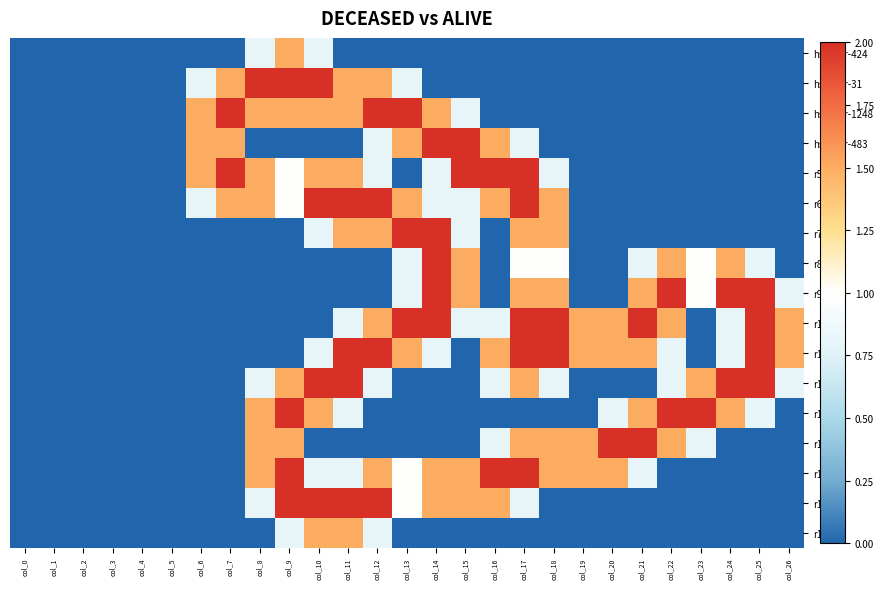

Reading left to right, extract all data points from this chart.

hsa-mir-424: col_0=0.0	col_1=0.0	col_2=0.0	col_3=0.0	col_4=0.0	col_5=0.0	col_6=0.0	col_7=0.0	col_8=0.8	col_9=1.5	col_10=0.8	col_11=0.0	col_12=0.0	col_13=0.0	col_14=0.0	col_15=0.0	col_16=0.0	col_17=0.0	col_18=0.0	col_19=0.0	col_20=0.0	col_21=0.0	col_22=0.0	col_23=0.0	col_24=0.0	col_25=0.0	col_26=0.0
hsa-mir-31: col_0=0.0	col_1=0.0	col_2=0.0	col_3=0.0	col_4=0.0	col_5=0.0	col_6=0.8	col_7=1.5	col_8=2.0	col_9=2.0	col_10=2.0	col_11=1.5	col_12=1.5	col_13=0.8	col_14=0.0	col_15=0.0	col_16=0.0	col_17=0.0	col_18=0.0	col_19=0.0	col_20=0.0	col_21=0.0	col_22=0.0	col_23=0.0	col_24=0.0	col_25=0.0	col_26=0.0
hsa-mir-1248: col_0=0.0	col_1=0.0	col_2=0.0	col_3=0.0	col_4=0.0	col_5=0.0	col_6=1.5	col_7=2.0	col_8=1.5	col_9=1.5	col_10=1.5	col_11=1.5	col_12=2.0	col_13=2.0	col_14=1.5	col_15=0.8	col_16=0.0	col_17=0.0	col_18=0.0	col_19=0.0	col_20=0.0	col_21=0.0	col_22=0.0	col_23=0.0	col_24=0.0	col_25=0.0	col_26=0.0
hsa-mir-483: col_0=0.0	col_1=0.0	col_2=0.0	col_3=0.0	col_4=0.0	col_5=0.0	col_6=1.5	col_7=1.5	col_8=0.0	col_9=0.0	col_10=0.0	col_11=0.0	col_12=0.8	col_13=1.5	col_14=2.0	col_15=2.0	col_16=1.5	col_17=0.8	col_18=0.0	col_19=0.0	col_20=0.0	col_21=0.0	col_22=0.0	col_23=0.0	col_24=0.0	col_25=0.0	col_26=0.0
r5: col_0=0.0	col_1=0.0	col_2=0.0	col_3=0.0	col_4=0.0	col_5=0.0	col_6=1.5	col_7=2.0	col_8=1.5	col_9=1.0	col_10=1.5	col_11=1.5	col_12=0.8	col_13=0.0	col_14=0.8	col_15=2.0	col_16=2.0	col_17=2.0	col_18=0.8	col_19=0.0	col_20=0.0	col_21=0.0	col_22=0.0	col_23=0.0	col_24=0.0	col_25=0.0	col_26=0.0
r6: col_0=0.0	col_1=0.0	col_2=0.0	col_3=0.0	col_4=0.0	col_5=0.0	col_6=0.8	col_7=1.5	col_8=1.5	col_9=1.0	col_10=2.0	col_11=2.0	col_12=2.0	col_13=1.5	col_14=0.8	col_15=0.8	col_16=1.5	col_17=2.0	col_18=1.5	col_19=0.0	col_20=0.0	col_21=0.0	col_22=0.0	col_23=0.0	col_24=0.0	col_25=0.0	col_26=0.0
r7: col_0=0.0	col_1=0.0	col_2=0.0	col_3=0.0	col_4=0.0	col_5=0.0	col_6=0.0	col_7=0.0	col_8=0.0	col_9=0.0	col_10=0.8	col_11=1.5	col_12=1.5	col_13=2.0	col_14=2.0	col_15=0.8	col_16=0.0	col_17=1.5	col_18=1.5	col_19=0.0	col_20=0.0	col_21=0.0	col_22=0.0	col_23=0.0	col_24=0.0	col_25=0.0	col_26=0.0
r8: col_0=0.0	col_1=0.0	col_2=0.0	col_3=0.0	col_4=0.0	col_5=0.0	col_6=0.0	col_7=0.0	col_8=0.0	col_9=0.0	col_10=0.0	col_11=0.0	col_12=0.0	col_13=0.8	col_14=2.0	col_15=1.5	col_16=0.0	col_17=1.0	col_18=1.0	col_19=0.0	col_20=0.0	col_21=0.8	col_22=1.5	col_23=1.0	col_24=1.5	col_25=0.8	col_26=0.0
r9: col_0=0.0	col_1=0.0	col_2=0.0	col_3=0.0	col_4=0.0	col_5=0.0	col_6=0.0	col_7=0.0	col_8=0.0	col_9=0.0	col_10=0.0	col_11=0.0	col_12=0.0	col_13=0.8	col_14=2.0	col_15=1.5	col_16=0.0	col_17=1.5	col_18=1.5	col_19=0.0	col_20=0.0	col_21=1.5	col_22=2.0	col_23=1.0	col_24=2.0	col_25=2.0	col_26=0.8
r10: col_0=0.0	col_1=0.0	col_2=0.0	col_3=0.0	col_4=0.0	col_5=0.0	col_6=0.0	col_7=0.0	col_8=0.0	col_9=0.0	col_10=0.0	col_11=0.8	col_12=1.5	col_13=2.0	col_14=2.0	col_15=0.8	col_16=0.8	col_17=2.0	col_18=2.0	col_19=1.5	col_20=1.5	col_21=2.0	col_22=1.5	col_23=0.0	col_24=0.8	col_25=2.0	col_26=1.5
r11: col_0=0.0	col_1=0.0	col_2=0.0	col_3=0.0	col_4=0.0	col_5=0.0	col_6=0.0	col_7=0.0	col_8=0.0	col_9=0.0	col_10=0.8	col_11=2.0	col_12=2.0	col_13=1.5	col_14=0.8	col_15=0.0	col_16=1.5	col_17=2.0	col_18=2.0	col_19=1.5	col_20=1.5	col_21=1.5	col_22=0.8	col_23=0.0	col_24=0.8	col_25=2.0	col_26=1.5
r12: col_0=0.0	col_1=0.0	col_2=0.0	col_3=0.0	col_4=0.0	col_5=0.0	col_6=0.0	col_7=0.0	col_8=0.8	col_9=1.5	col_10=2.0	col_11=2.0	col_12=0.8	col_13=0.0	col_14=0.0	col_15=0.0	col_16=0.8	col_17=1.5	col_18=0.8	col_19=0.0	col_20=0.0	col_21=0.0	col_22=0.8	col_23=1.5	col_24=2.0	col_25=2.0	col_26=0.8
r13: col_0=0.0	col_1=0.0	col_2=0.0	col_3=0.0	col_4=0.0	col_5=0.0	col_6=0.0	col_7=0.0	col_8=1.5	col_9=2.0	col_10=1.5	col_11=0.8	col_12=0.0	col_13=0.0	col_14=0.0	col_15=0.0	col_16=0.0	col_17=0.0	col_18=0.0	col_19=0.0	col_20=0.8	col_21=1.5	col_22=2.0	col_23=2.0	col_24=1.5	col_25=0.8	col_26=0.0
r14: col_0=0.0	col_1=0.0	col_2=0.0	col_3=0.0	col_4=0.0	col_5=0.0	col_6=0.0	col_7=0.0	col_8=1.5	col_9=1.5	col_10=0.0	col_11=0.0	col_12=0.0	col_13=0.0	col_14=0.0	col_15=0.0	col_16=0.8	col_17=1.5	col_18=1.5	col_19=1.5	col_20=2.0	col_21=2.0	col_22=1.5	col_23=0.8	col_24=0.0	col_25=0.0	col_26=0.0
r15: col_0=0.0	col_1=0.0	col_2=0.0	col_3=0.0	col_4=0.0	col_5=0.0	col_6=0.0	col_7=0.0	col_8=1.5	col_9=2.0	col_10=0.8	col_11=0.8	col_12=1.5	col_13=1.0	col_14=1.5	col_15=1.5	col_16=2.0	col_17=2.0	col_18=1.5	col_19=1.5	col_20=1.5	col_21=0.8	col_22=0.0	col_23=0.0	col_24=0.0	col_25=0.0	col_26=0.0
r16: col_0=0.0	col_1=0.0	col_2=0.0	col_3=0.0	col_4=0.0	col_5=0.0	col_6=0.0	col_7=0.0	col_8=0.8	col_9=2.0	col_10=2.0	col_11=2.0	col_12=2.0	col_13=1.0	col_14=1.5	col_15=1.5	col_16=1.5	col_17=0.8	col_18=0.0	col_19=0.0	col_20=0.0	col_21=0.0	col_22=0.0	col_23=0.0	col_24=0.0	col_25=0.0	col_26=0.0
r17: col_0=0.0	col_1=0.0	col_2=0.0	col_3=0.0	col_4=0.0	col_5=0.0	col_6=0.0	col_7=0.0	col_8=0.0	col_9=0.8	col_10=1.5	col_11=1.5	col_12=0.8	col_13=0.0	col_14=0.0	col_15=0.0	col_16=0.0	col_17=0.0	col_18=0.0	col_19=0.0	col_20=0.0	col_21=0.0	col_22=0.0	col_23=0.0	col_24=0.0	col_25=0.0	col_26=0.0